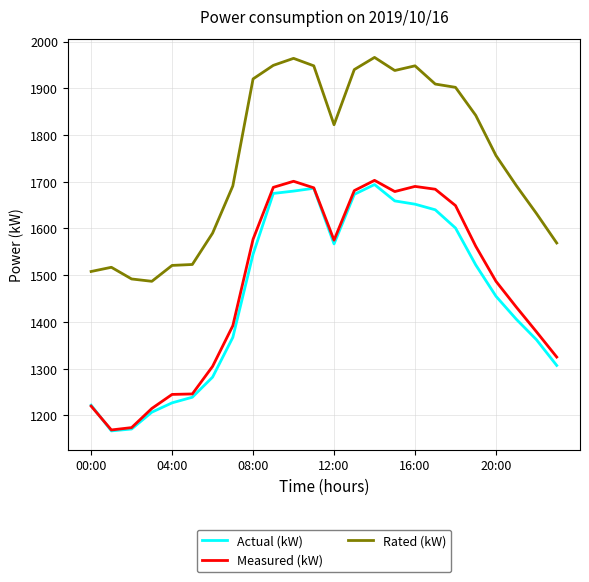

True or false: Actual (kW) and Rated (kW) intersect in this chart.

False